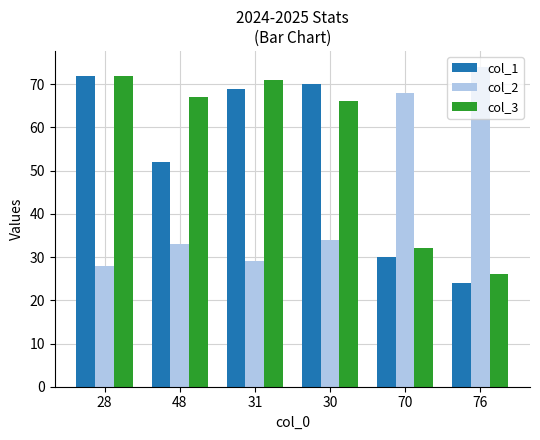

Reading left to right, list all the values displayed in this chart.

col_1: 28=72	48=52	31=69	30=70	70=30	76=24
col_2: 28=28	48=33	31=29	30=34	70=68	76=74
col_3: 28=72	48=67	31=71	30=66	70=32	76=26